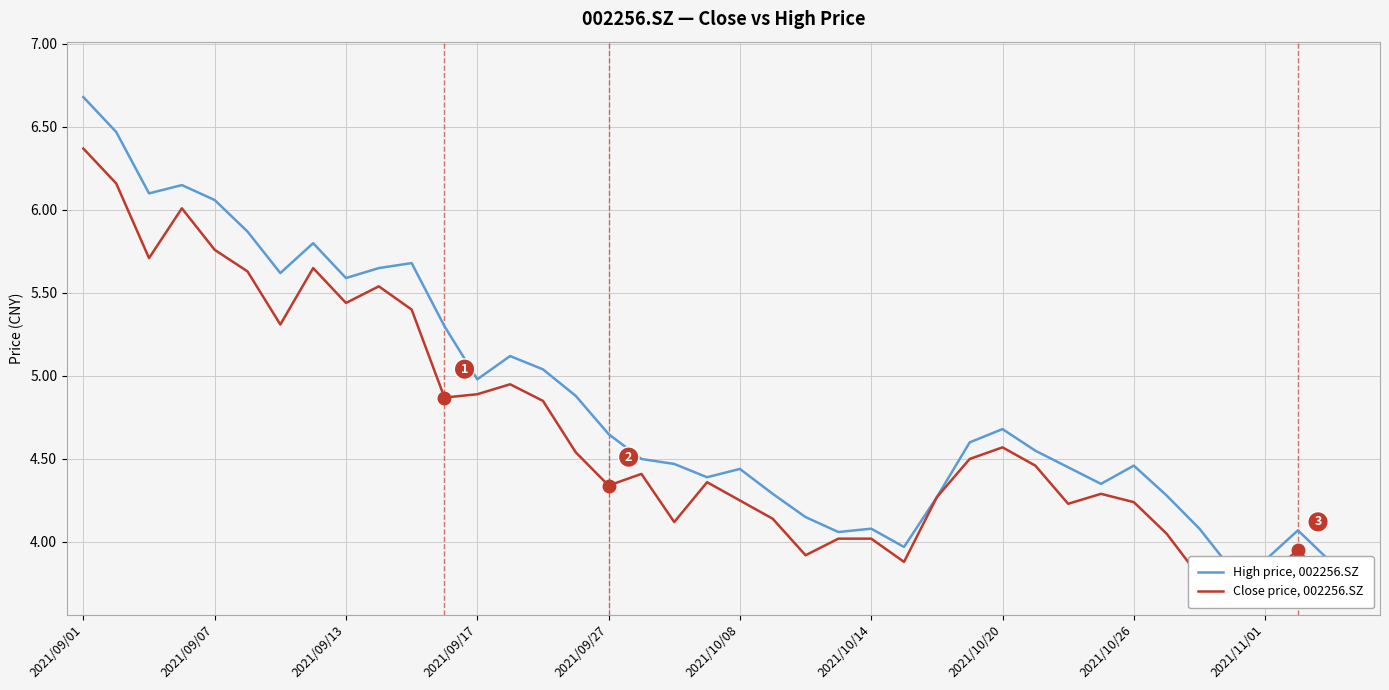

Which series has the largest total across all categories?

High price, 002256.SZ